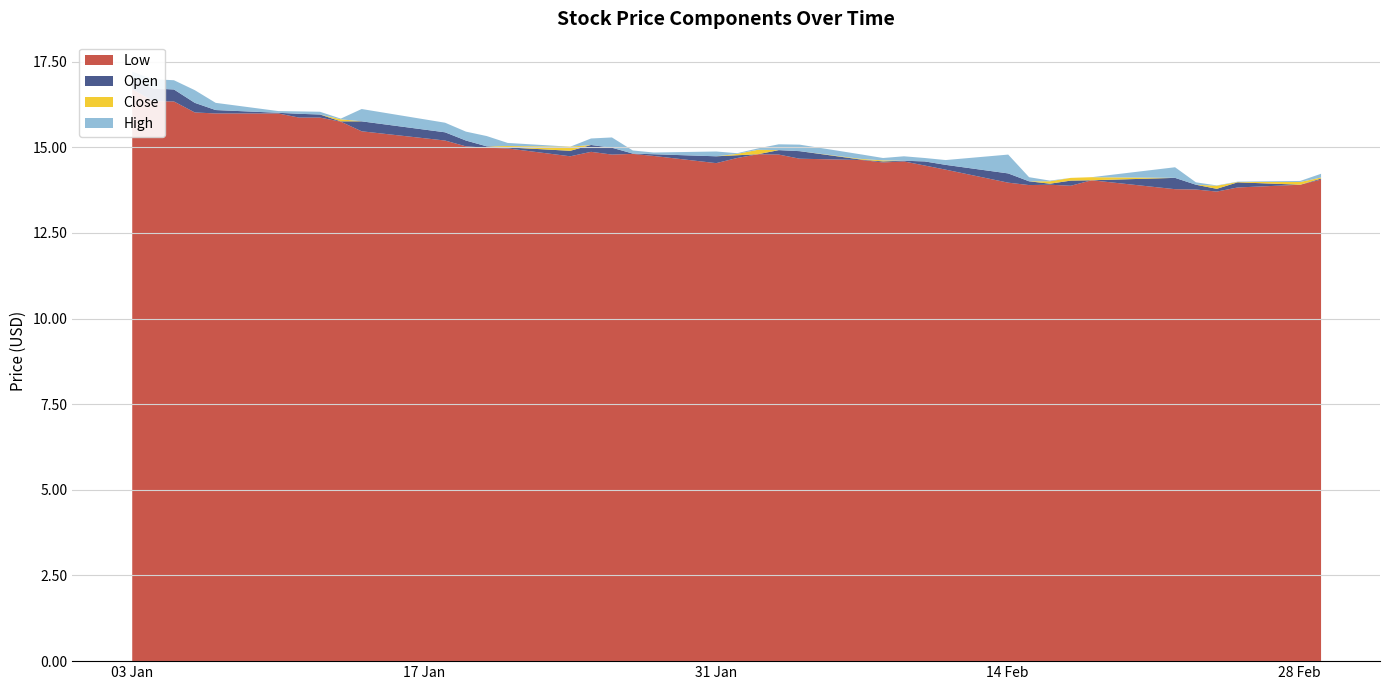

Rank the categories by High value from highest to lowest.

0, 1, 2, 3, 4, 5, 6, 7, 8, 9, 10, 12, 11, 13, 15, 16, 14, 22, 21, 17, 23, 20, 18, 19, 24, 26, 25, 27, 29, 28, 39, 33, 34, 32, 31, 30, 38, 37, 35, 36